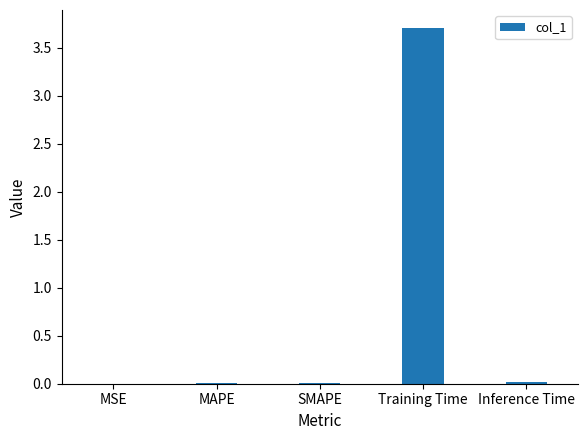

How many series are shown in this chart?

1